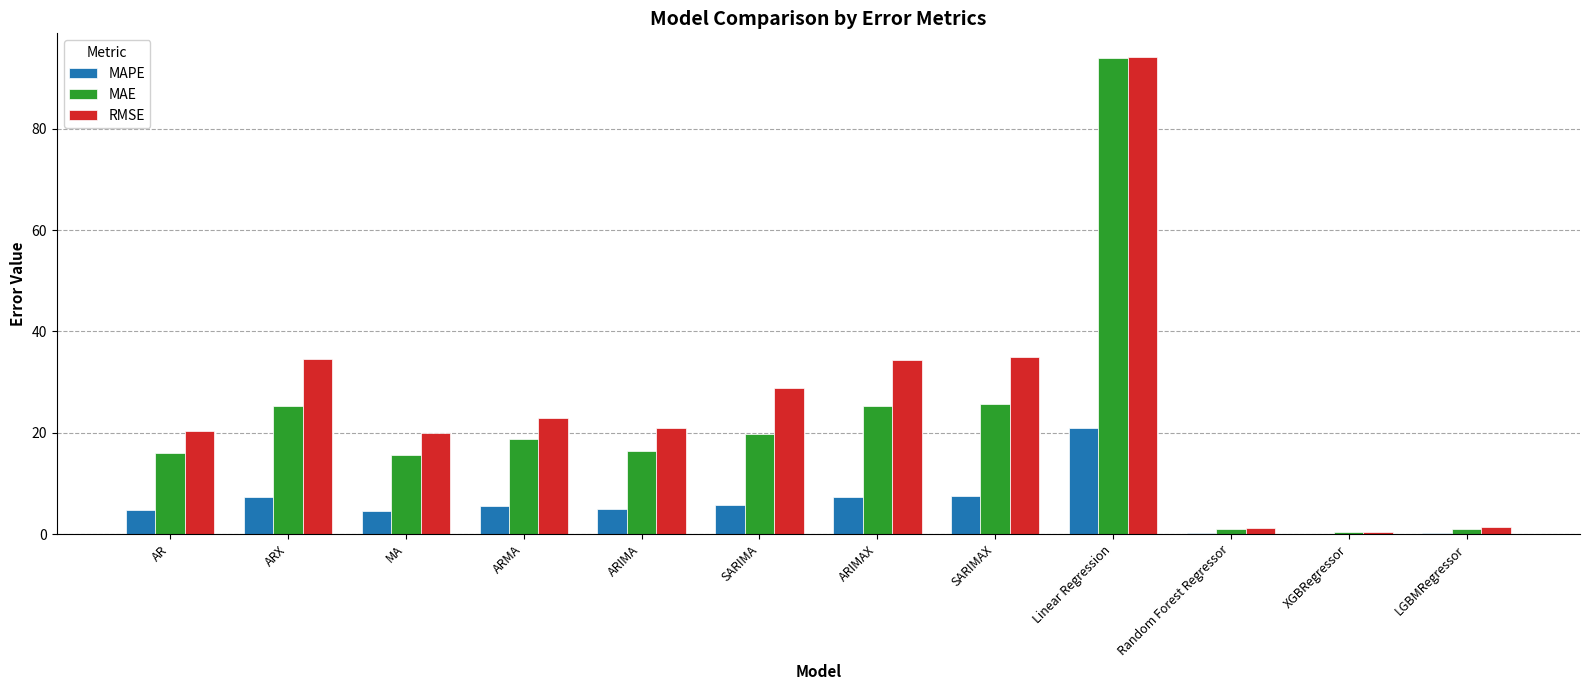

Read the MAE value at Linear Regression.

94.0